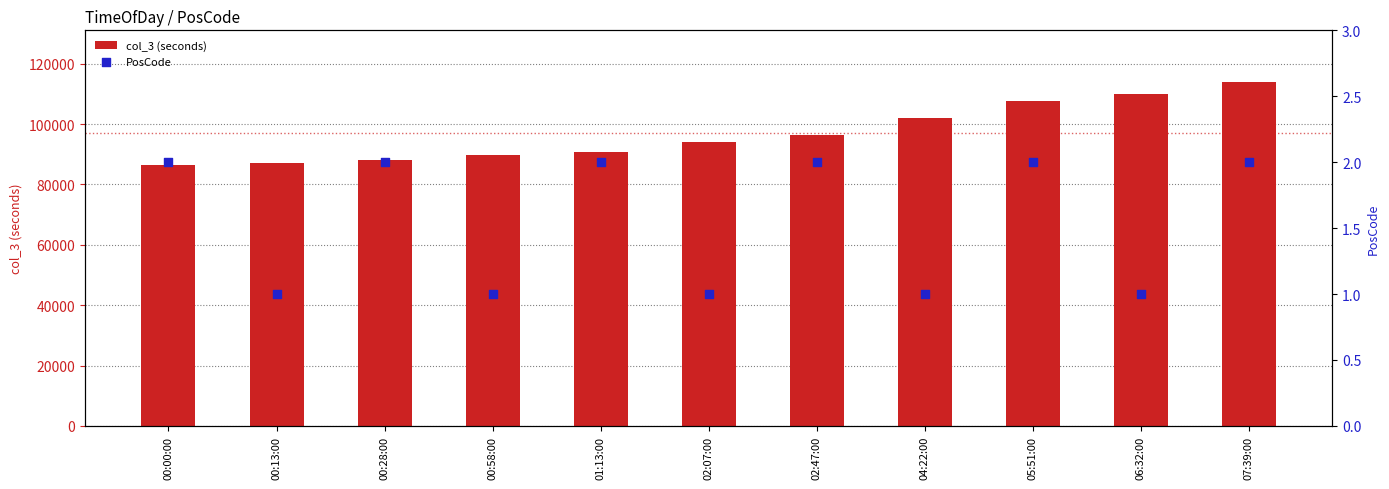

What are all the series names shown in the legend?

col_3 (seconds), PosCode